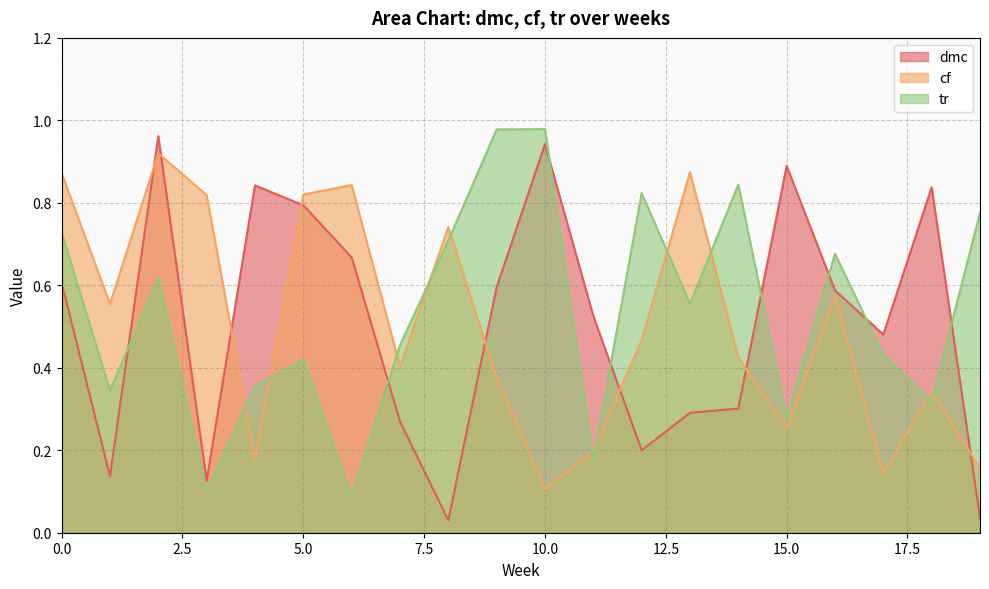

What is the difference between the second highest and minimum values in the cf series?

0.8